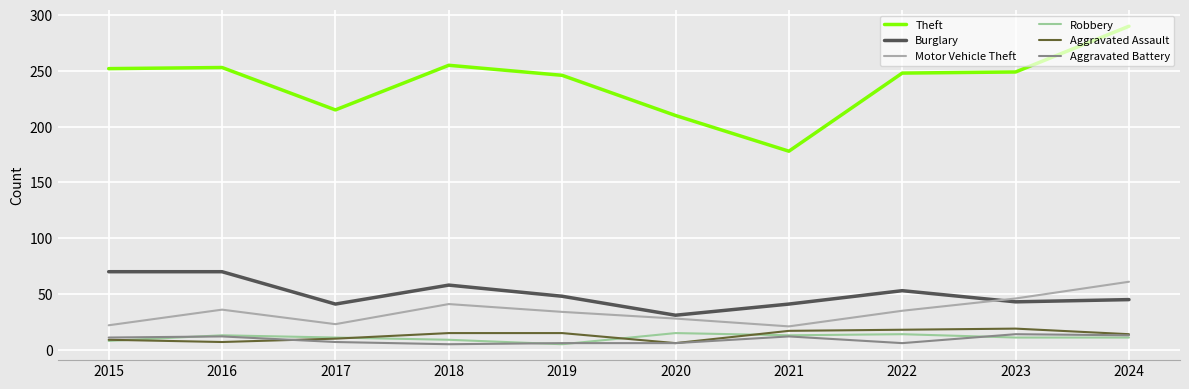

What is the maximum value for Theft?

290